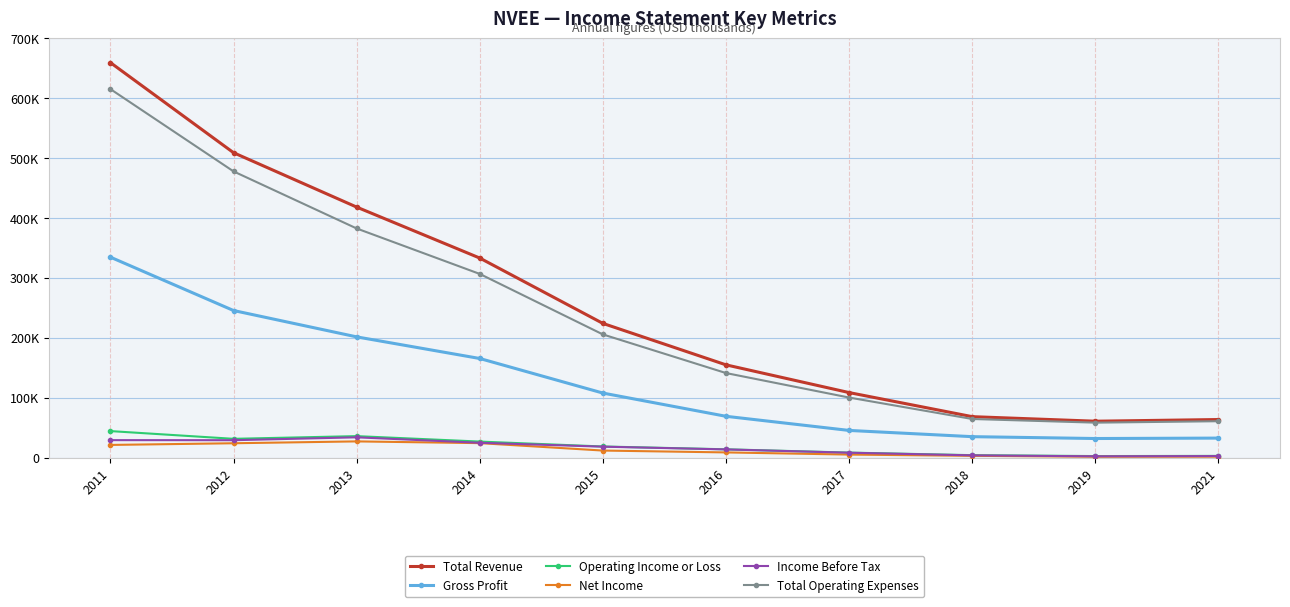

What are all the series names shown in the legend?

Total Revenue, Gross Profit, Operating Income or Loss, Net Income, Income Before Tax, Total Operating Expenses